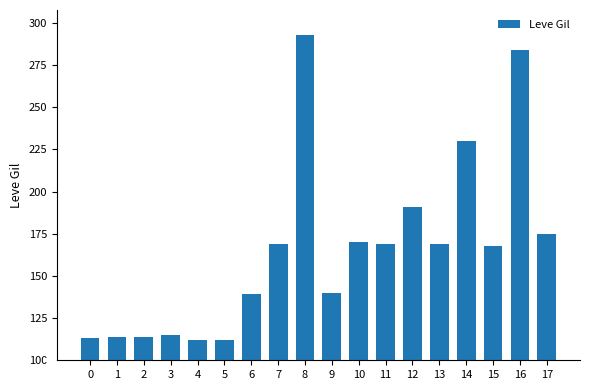

What is the difference between the maximum and minimum values?

181